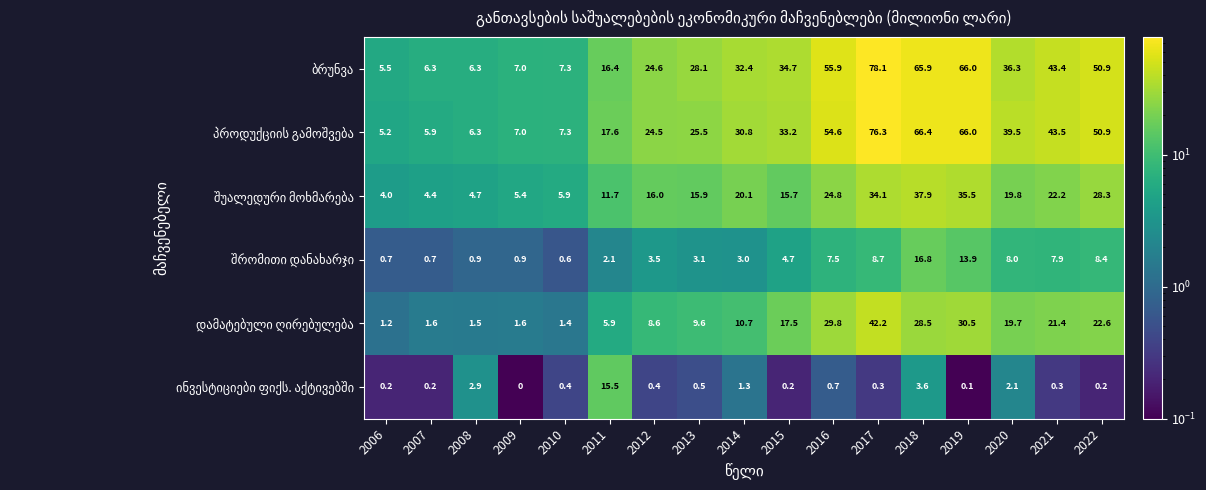

What is the total value across all series at 2010?

22.9